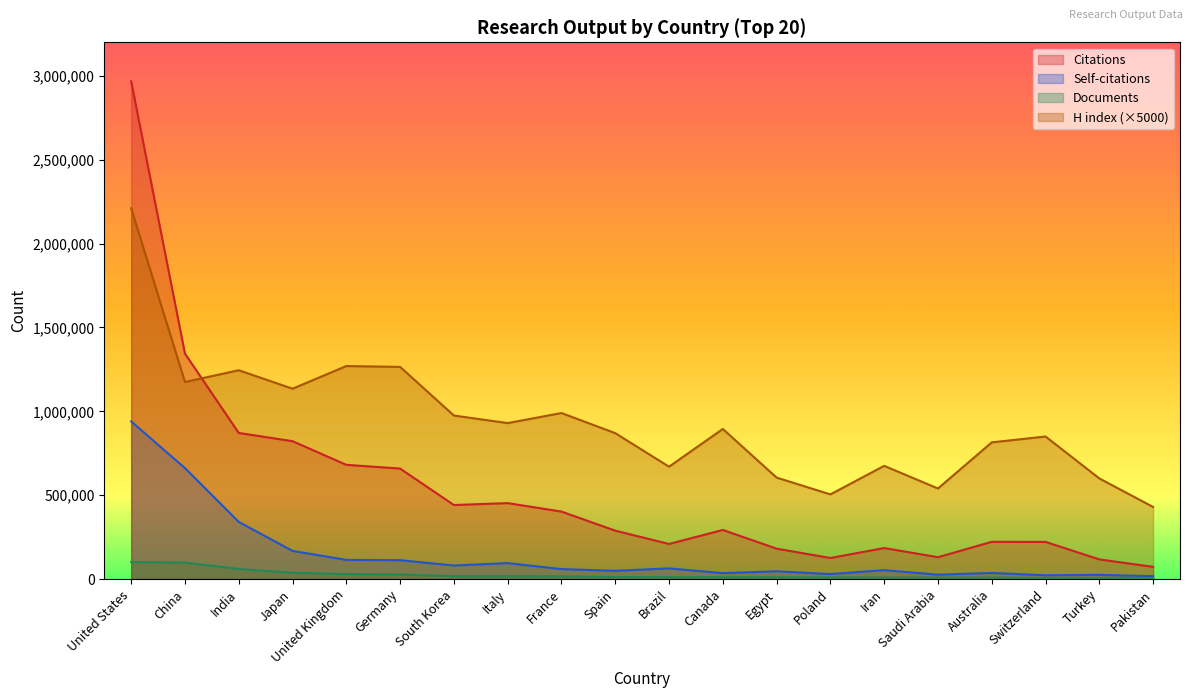

Reading left to right, what are all the values shown in this chart?

Documents: 100871	98497	60352	37614	29813	27175	17470	17352	16214	12376	11019	10845	10577	9917	9459	9338	8829	7235	6942	6384
Citations: 2967193	1344205	871145	822149	681138	658822	441522	452906	402339	288759	209333	292994	181345	125839	185076	130535	222189	221619	117428	72922
Self-citations: 940027	661681	340918	168008	114455	112741	80813	95375	59517	49431	63891	35615	46429	30055	53220	26420	36525	22703	25450	17301
H index: 2210000	1175000	1245000	1135000	1270000	1265000	975000	930000	990000	870000	670000	895000	605000	505000	675000	540000	815000	850000	600000	430000